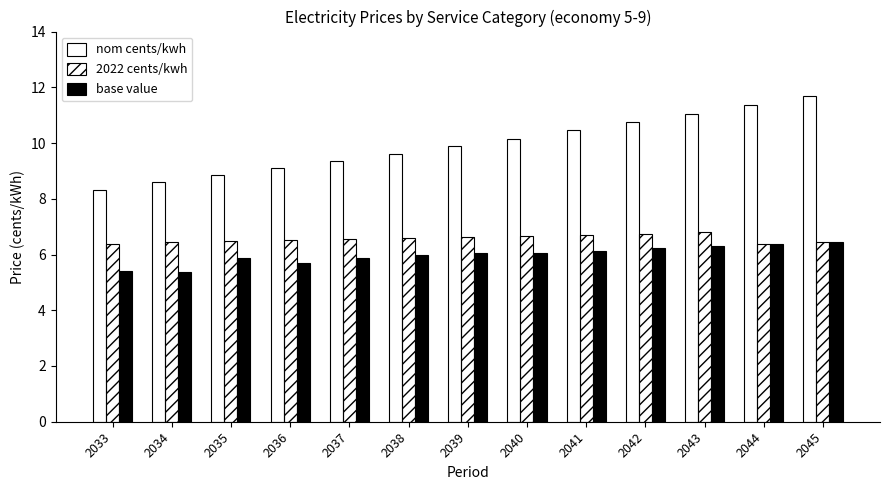

Are the bars grouped side by side (vs. stacked)?

Yes